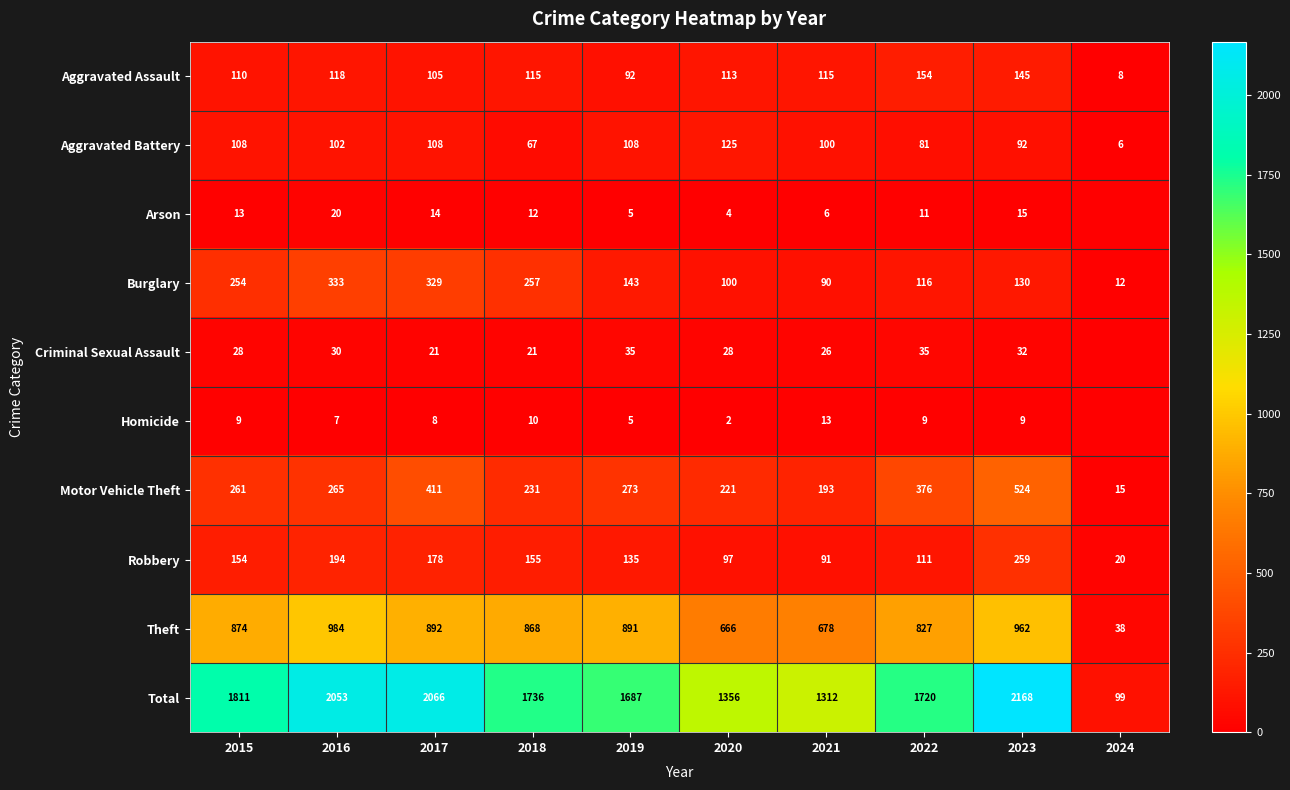

What is the maximum value for Motor Vehicle Theft?

524